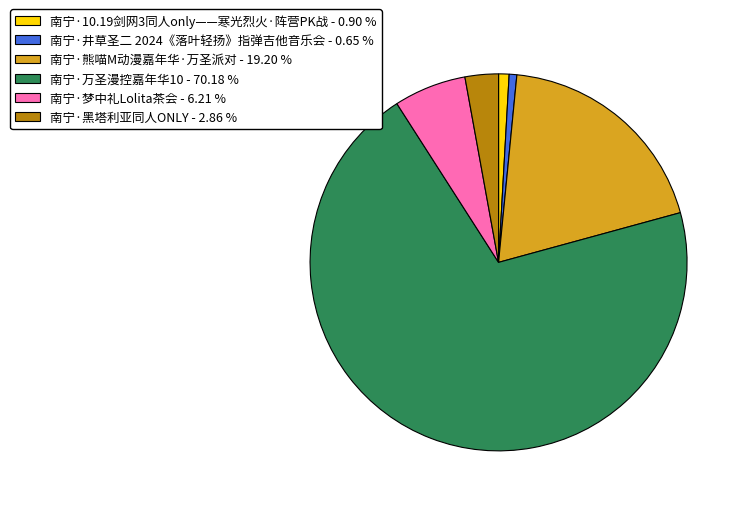

Does 南宁·梦中礼Lolita茶会 - 6.21 % account for over 50% of the chart?

No